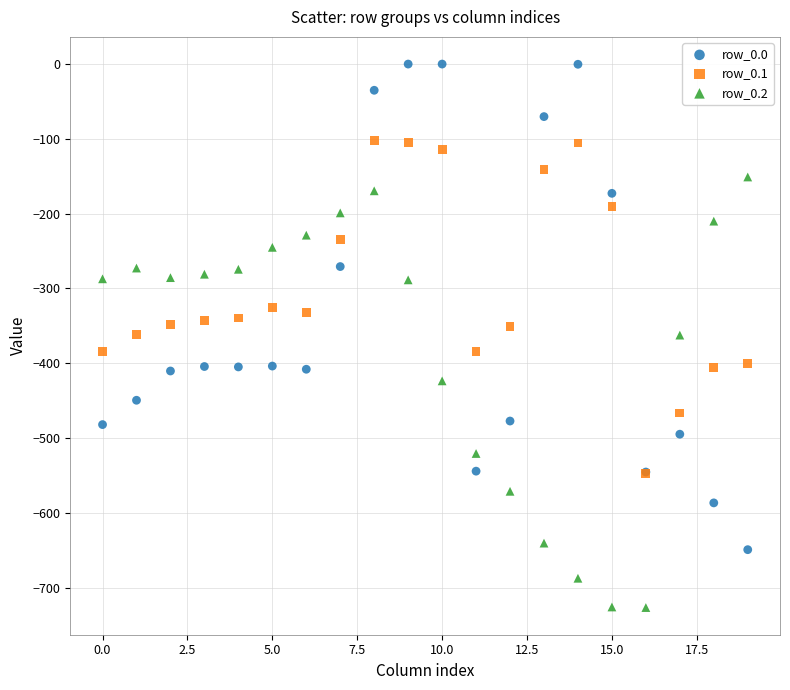

What are all the series names shown in the legend?

row_0.0, row_0.1, row_0.2